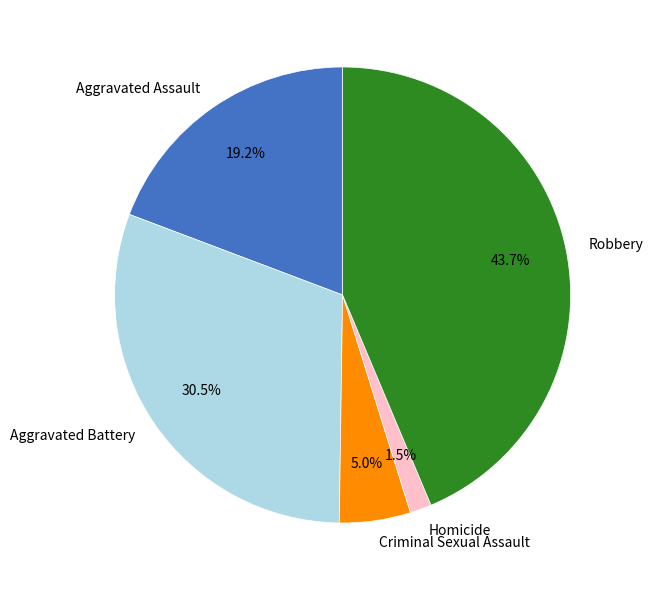

Between Aggravated Assault and Homicide, which is larger?

Aggravated Assault